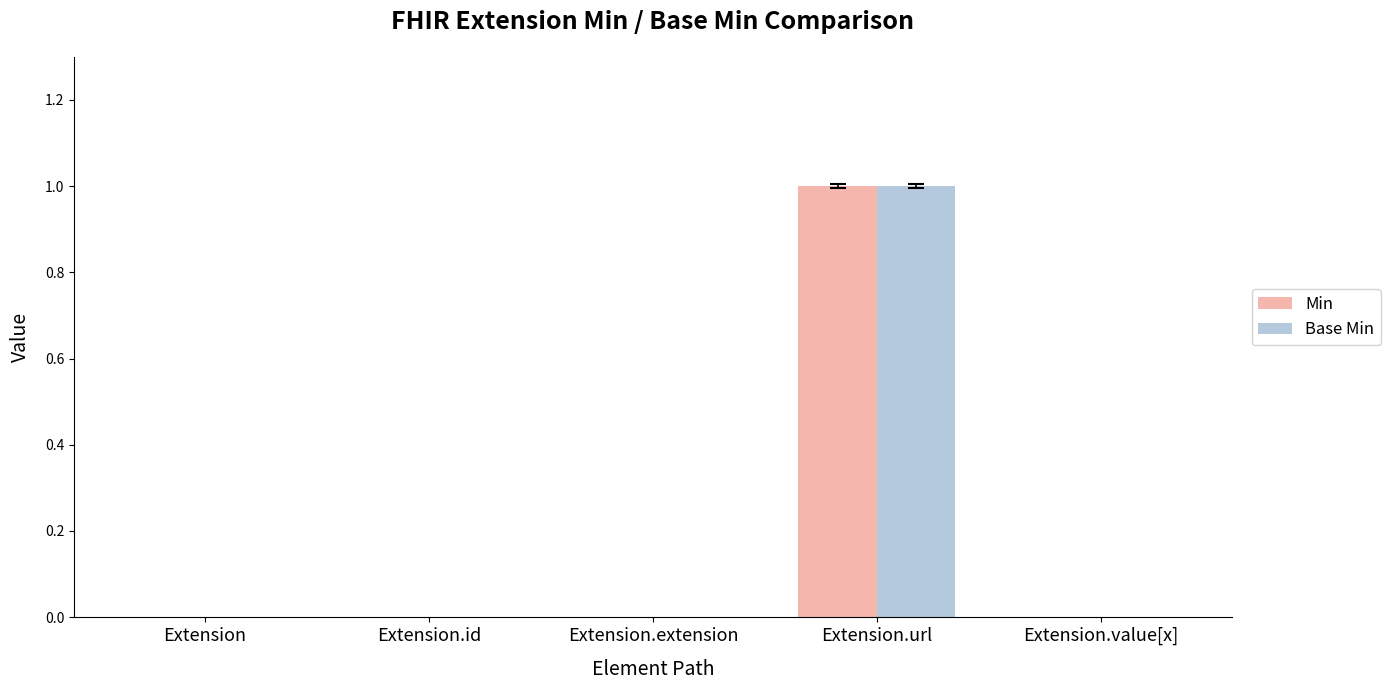

Is the value of Base Min at Extension greater than the value of Min at Extension.url?

No